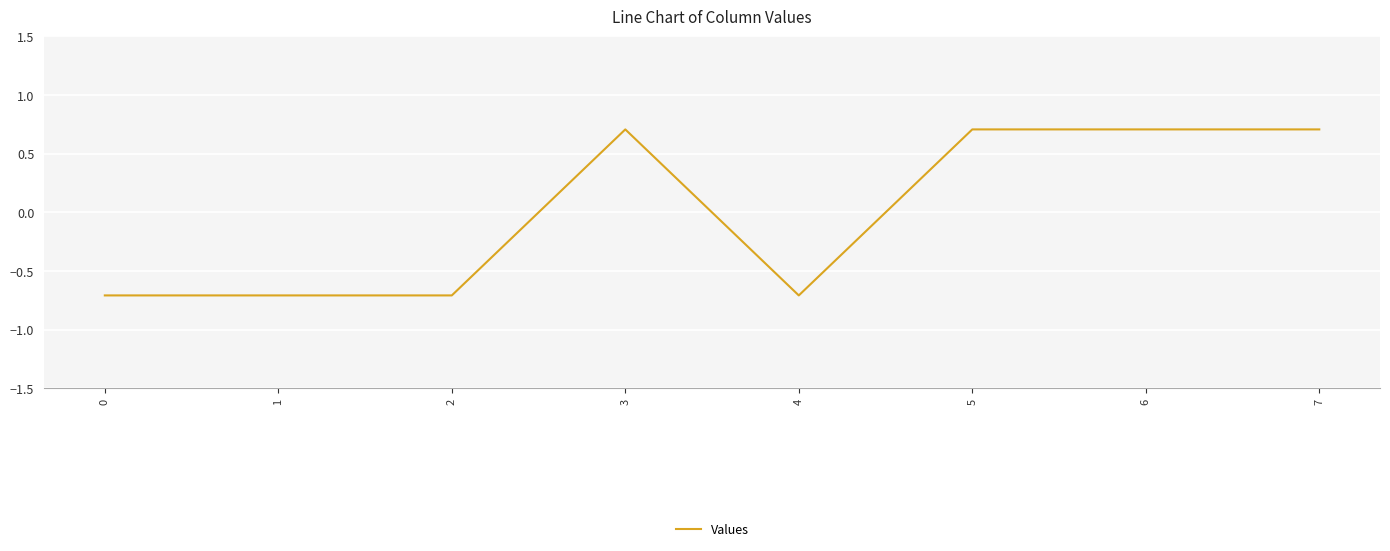

How many distinct data groups are displayed?

1